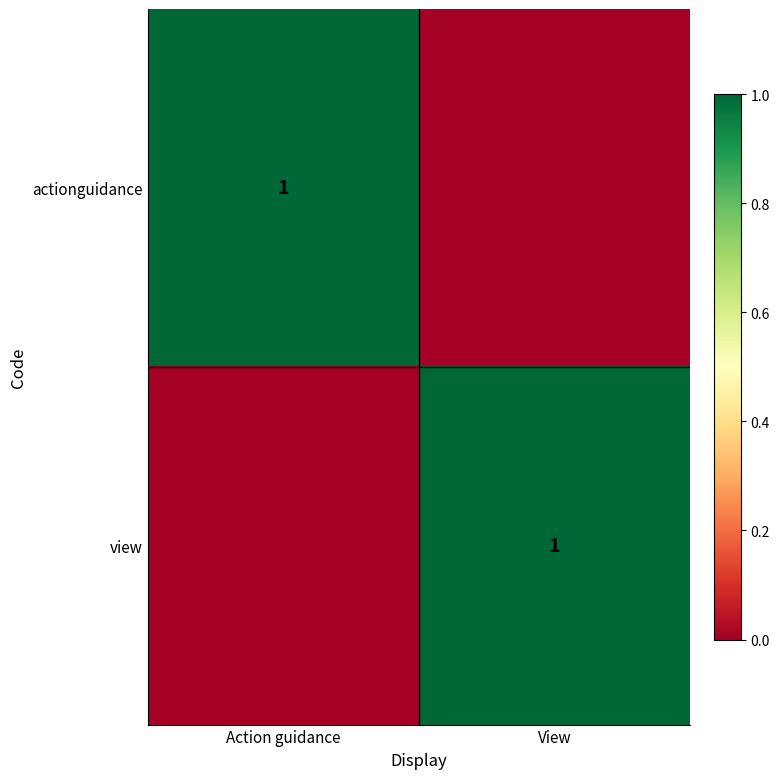

Is it true that actionguidance equals 1 at Action guidance?

True